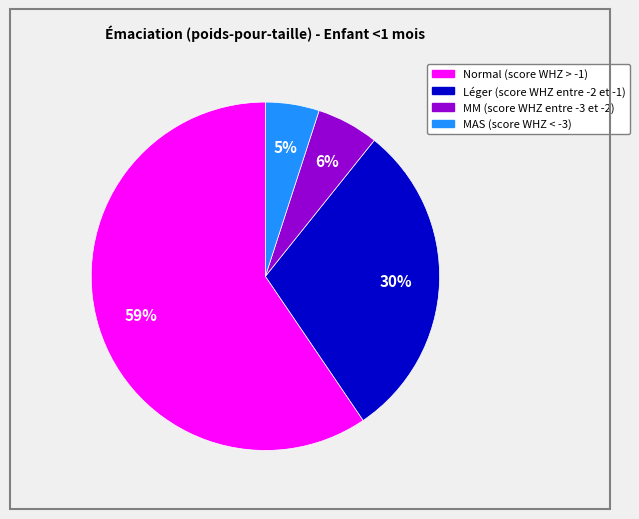

Between Léger (score WHZ entre -2 et -1) and MM (score WHZ entre -3 et -2), which is larger?

Léger (score WHZ entre -2 et -1)